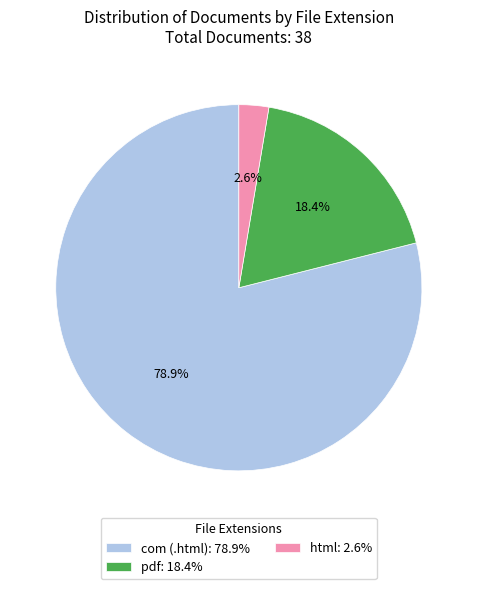

Which has a higher value, html: 2.6% or com (.html): 78.9%?

com (.html): 78.9%